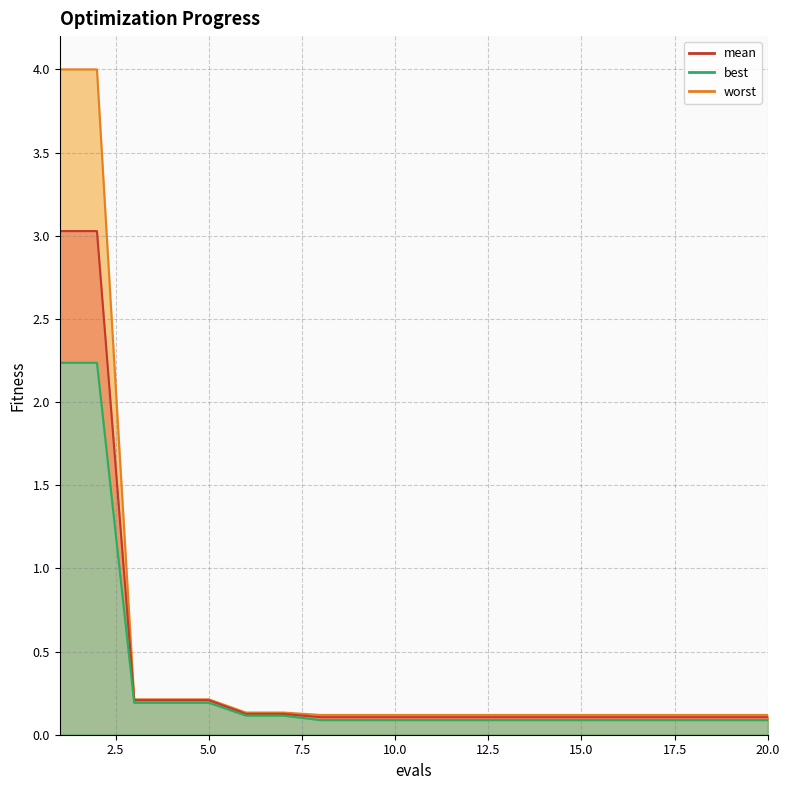

How many lines are shown in the chart?

3